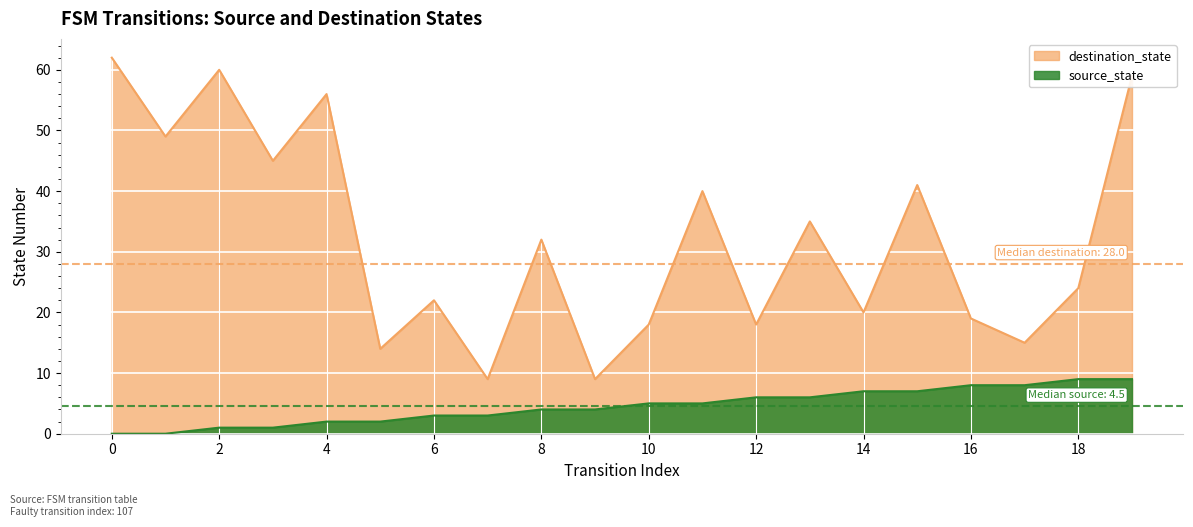

True or false: source_state and destination_state intersect in this chart.

False